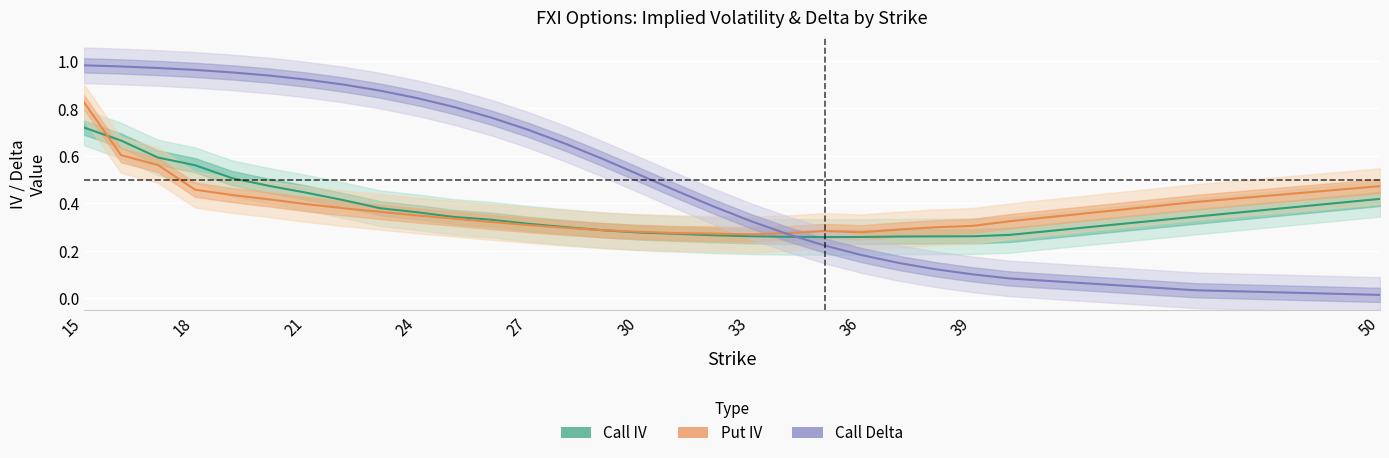

Rank the series by their maximum value, from lowest to highest.

iv_call, iv_put, delta_call